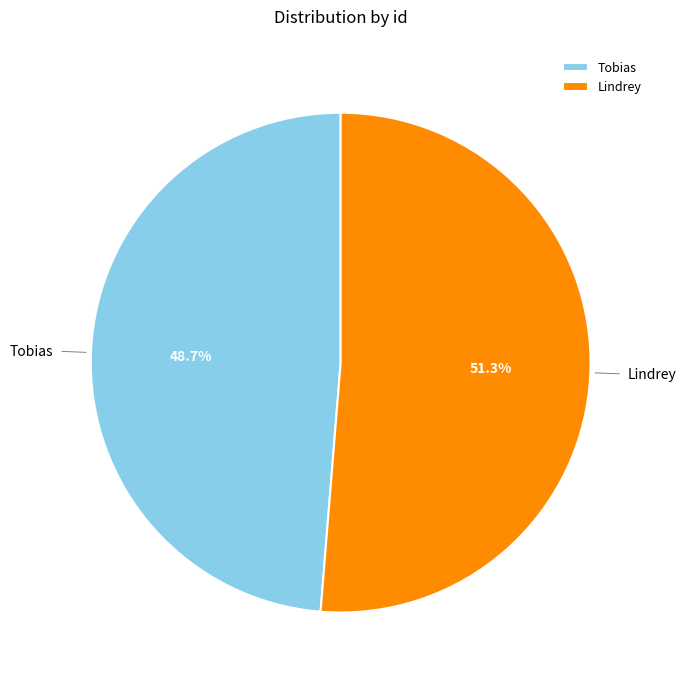

To the nearest percent, what portion does Lindrey represent?

51%